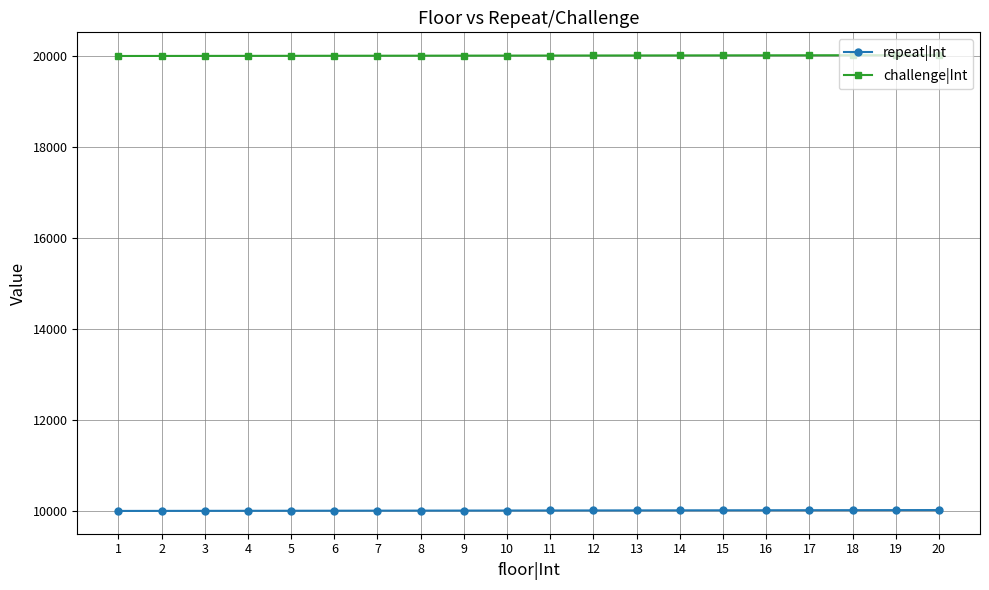

What is the smallest value displayed?

10001